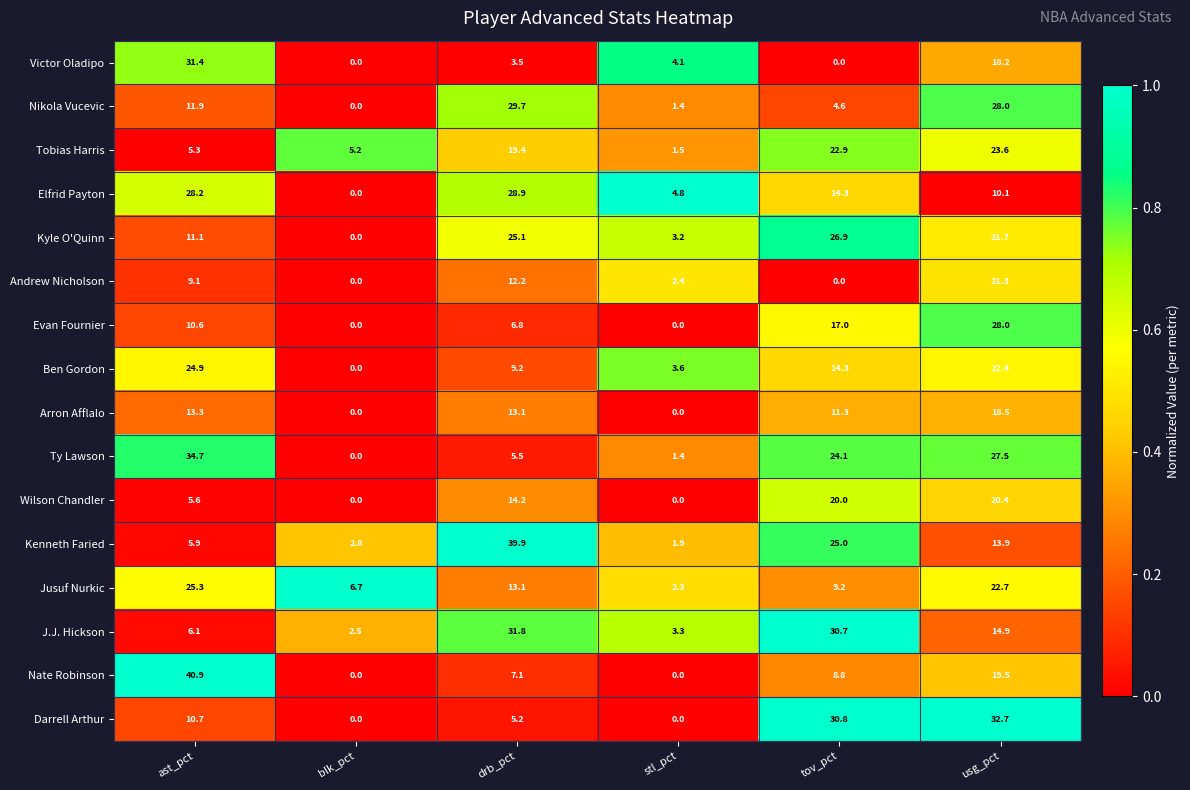

The Kenneth Faried series shows 2.8 at blk_pct. True or false?

True